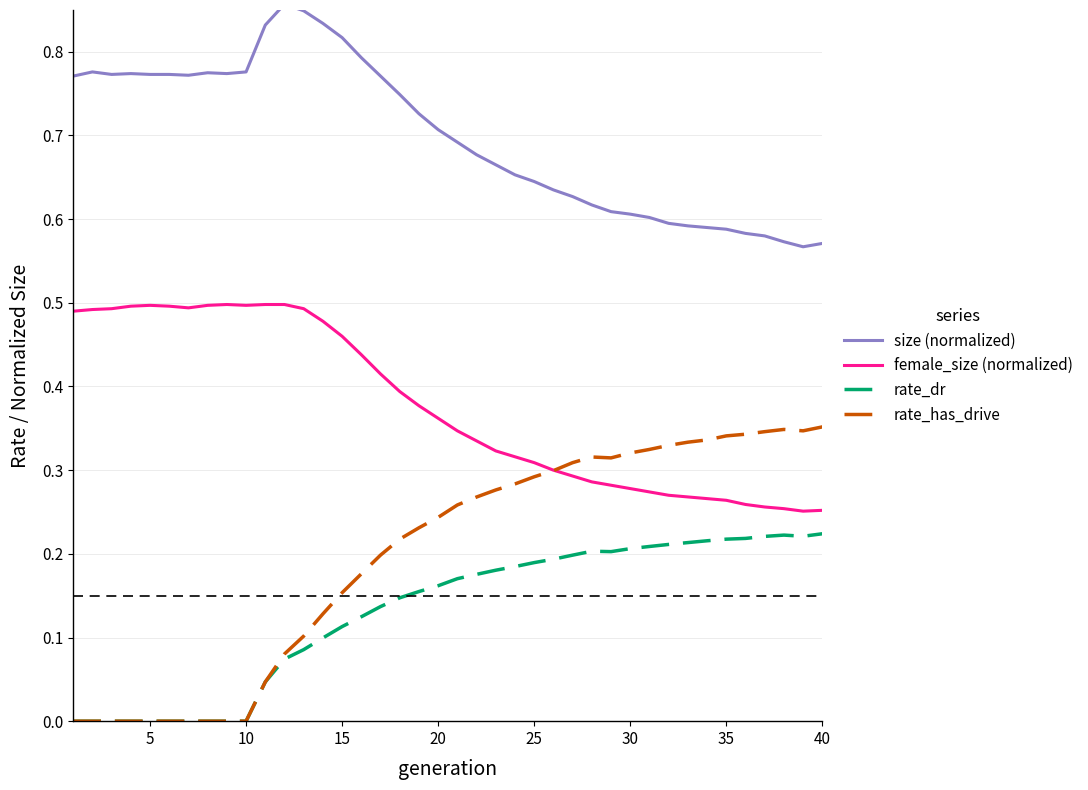

Which series has the largest total across all categories?

size (normalized)